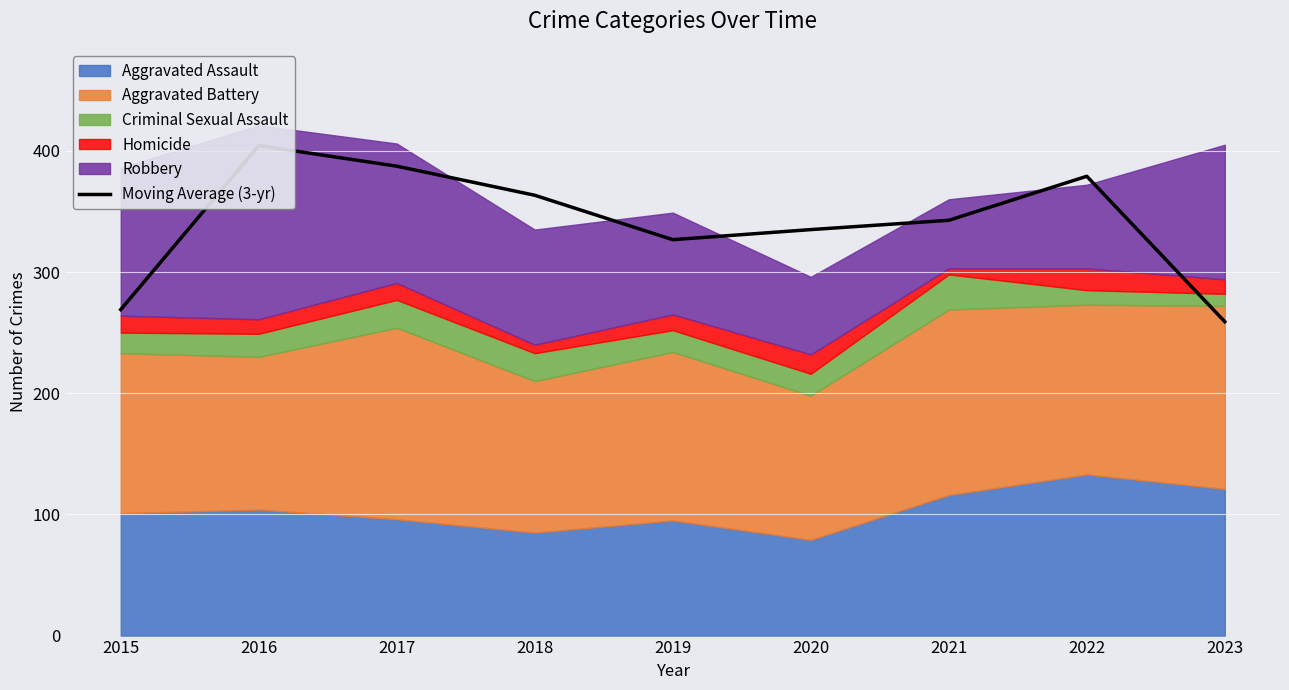

Reading left to right, list all the values displayed in this chart.

269.0	404.3	387.3	363.3	326.7	335.0	342.7	379.0	259.0